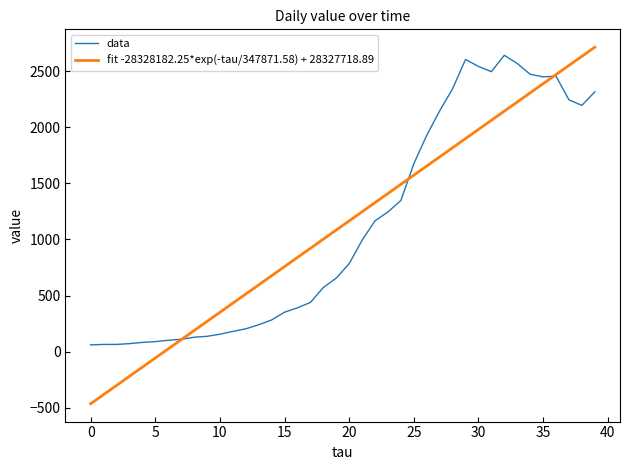

True or false: fit -28328182.25*exp(-tau/347871.58) + 28327718.89 has more than 2 points higher than both neighbors.

False